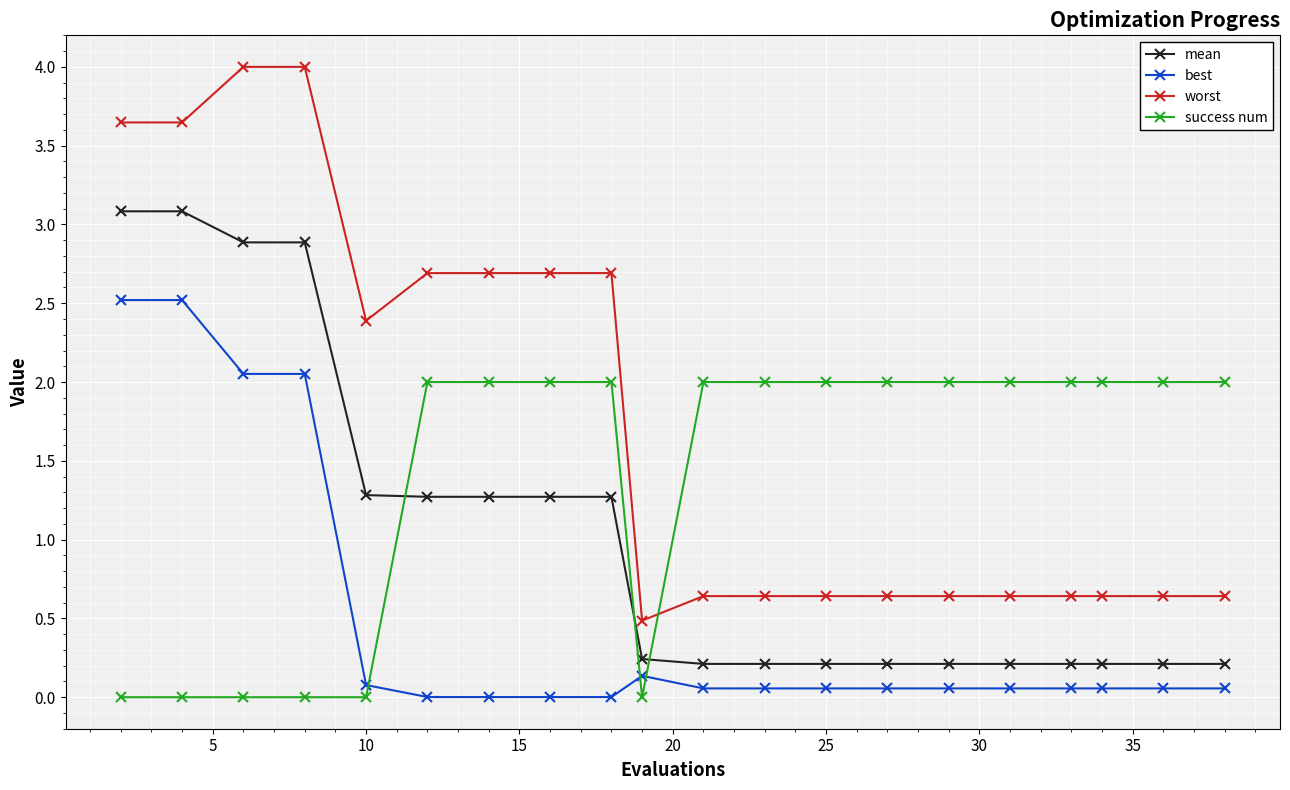

What is the average value of the worst series?

1.8